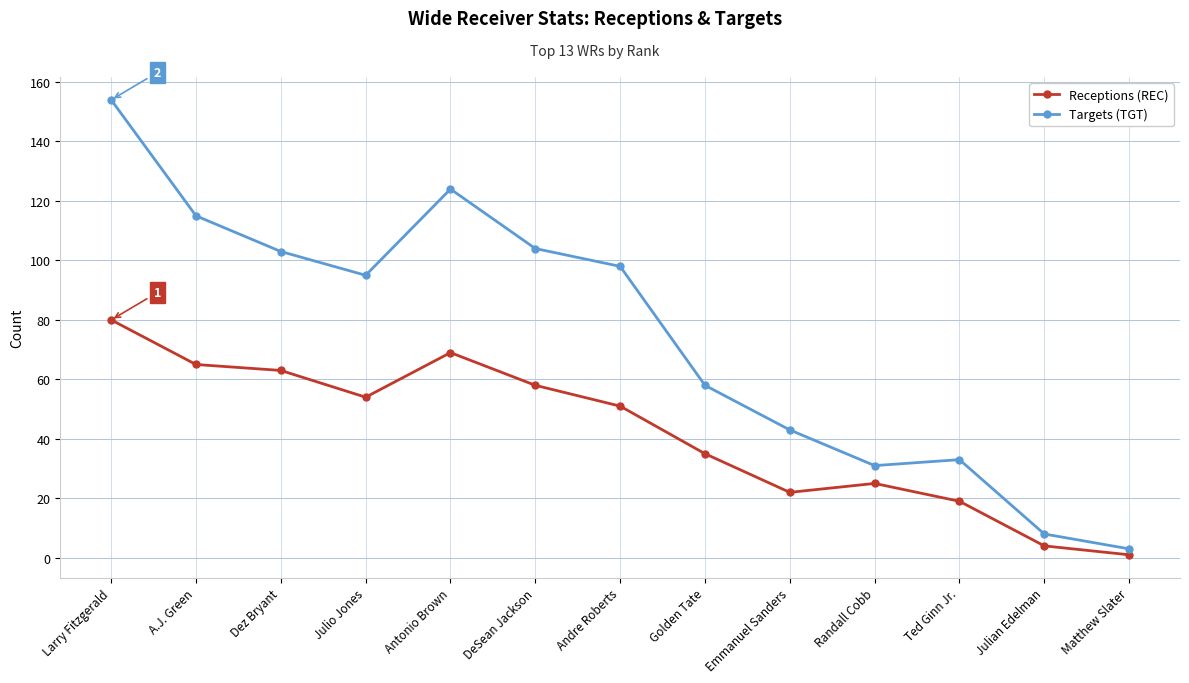

Which label corresponds to the smallest value in the chart?

Matthew Slater